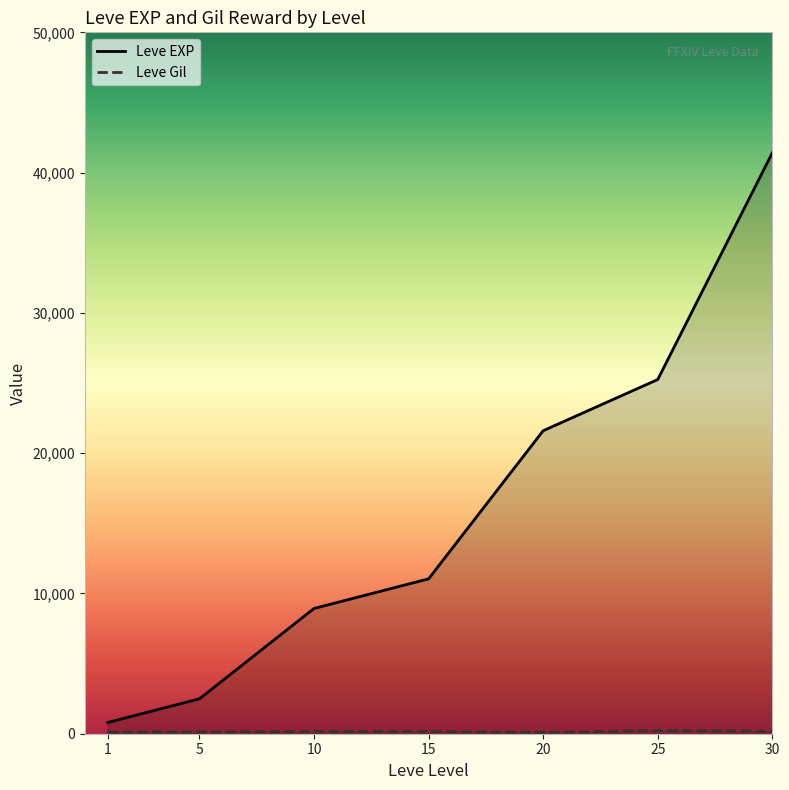

In Leve EXP, how many points are lower than both neighbors (excluding endpoints)?

0